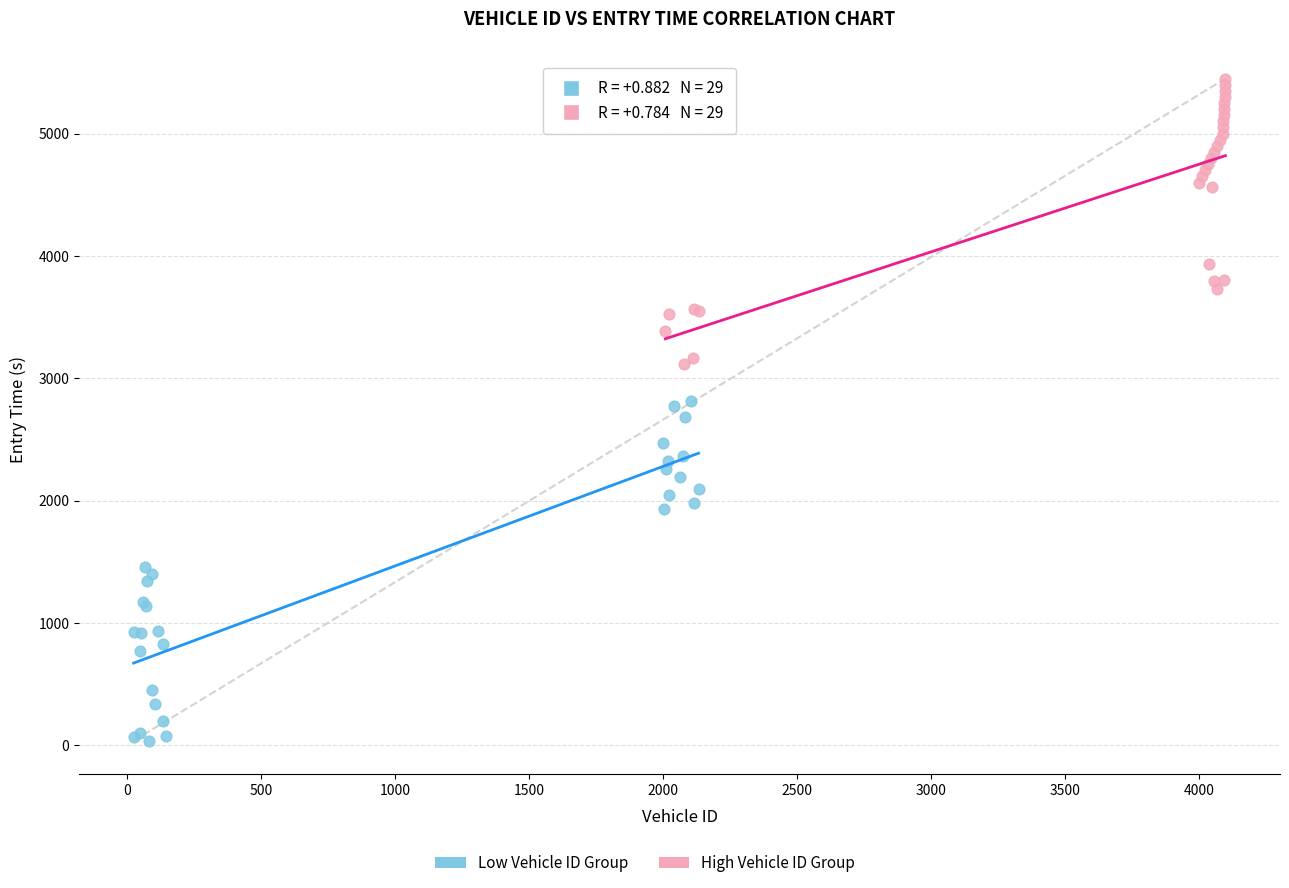

Which series has the widest spread of Y values?

Low Vehicle ID Group